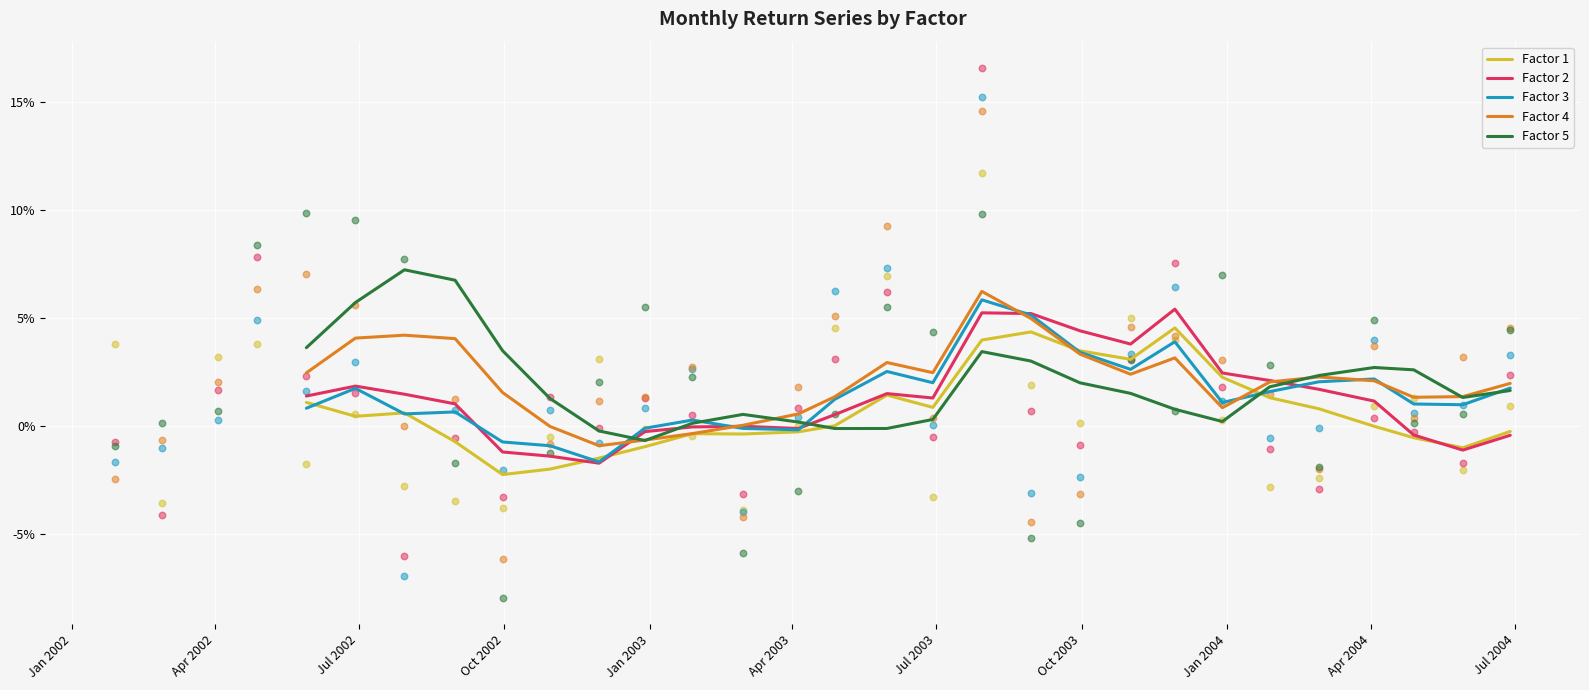

What are all the series names shown in the legend?

Factor 1, Factor 2, Factor 3, Factor 4, Factor 5